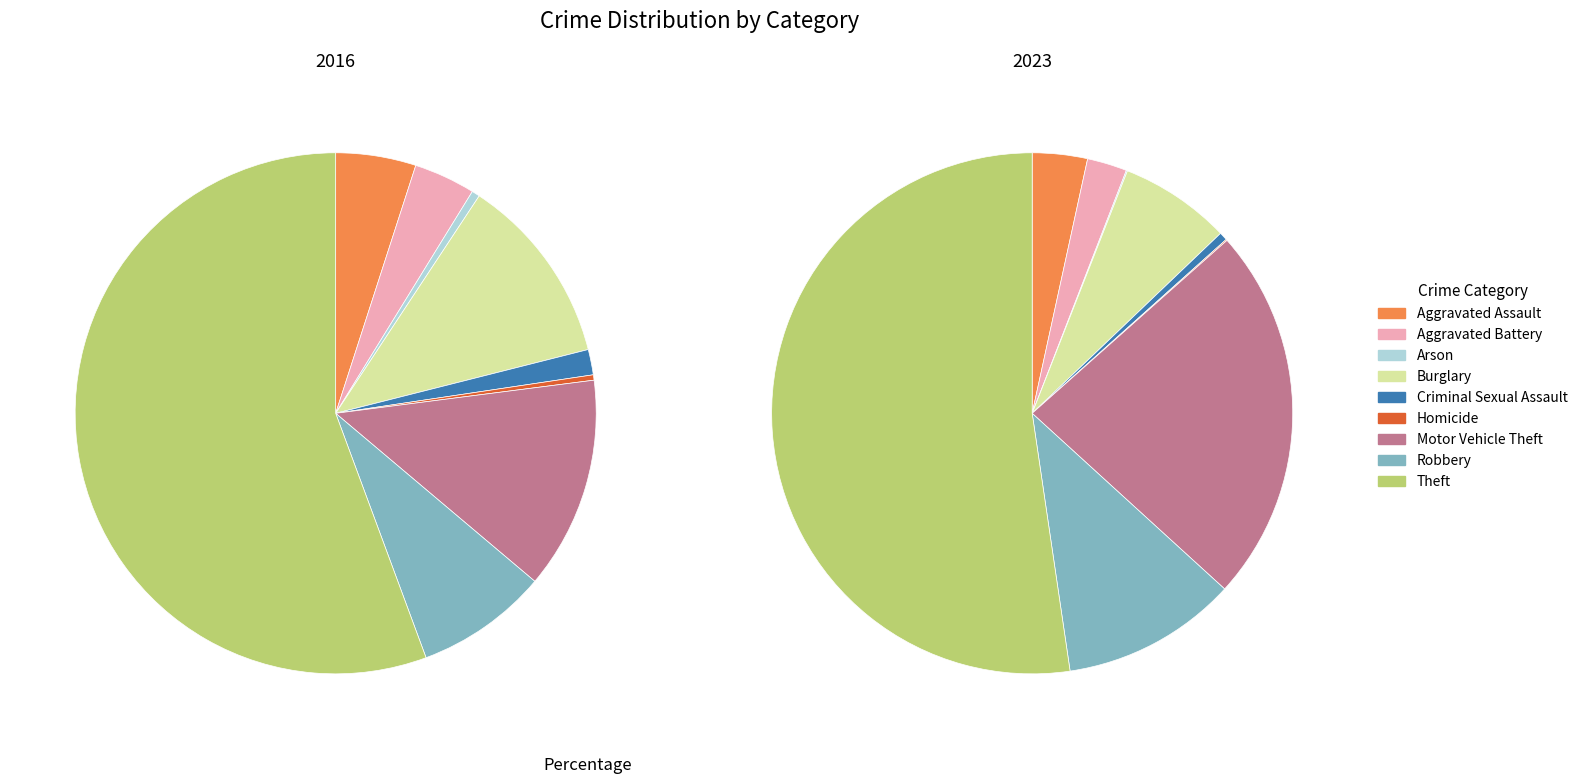

True or false: Aggravated Battery accounts for 1% of the total.

False